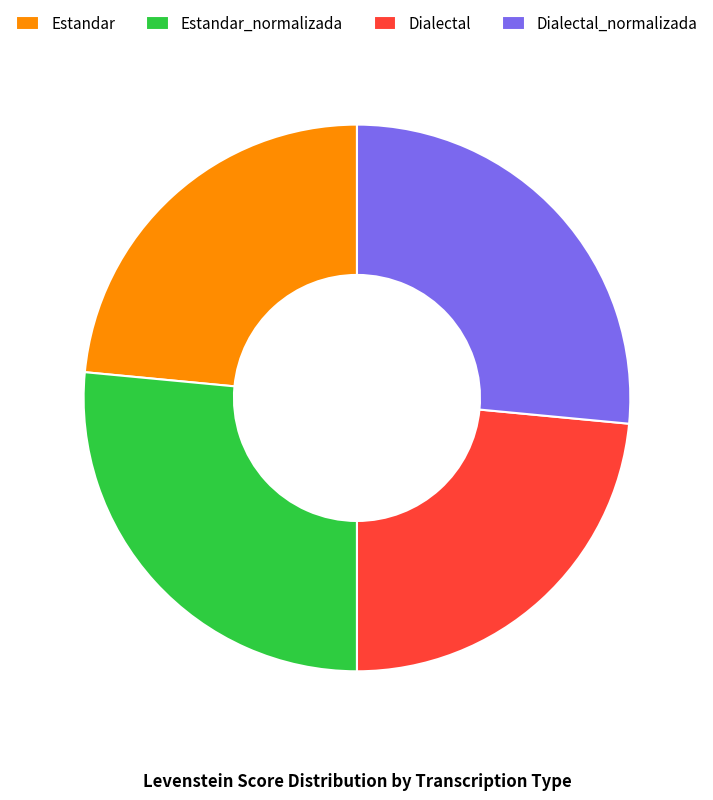

Is it true that Estandar_normalizada is 40% of the pie?

False